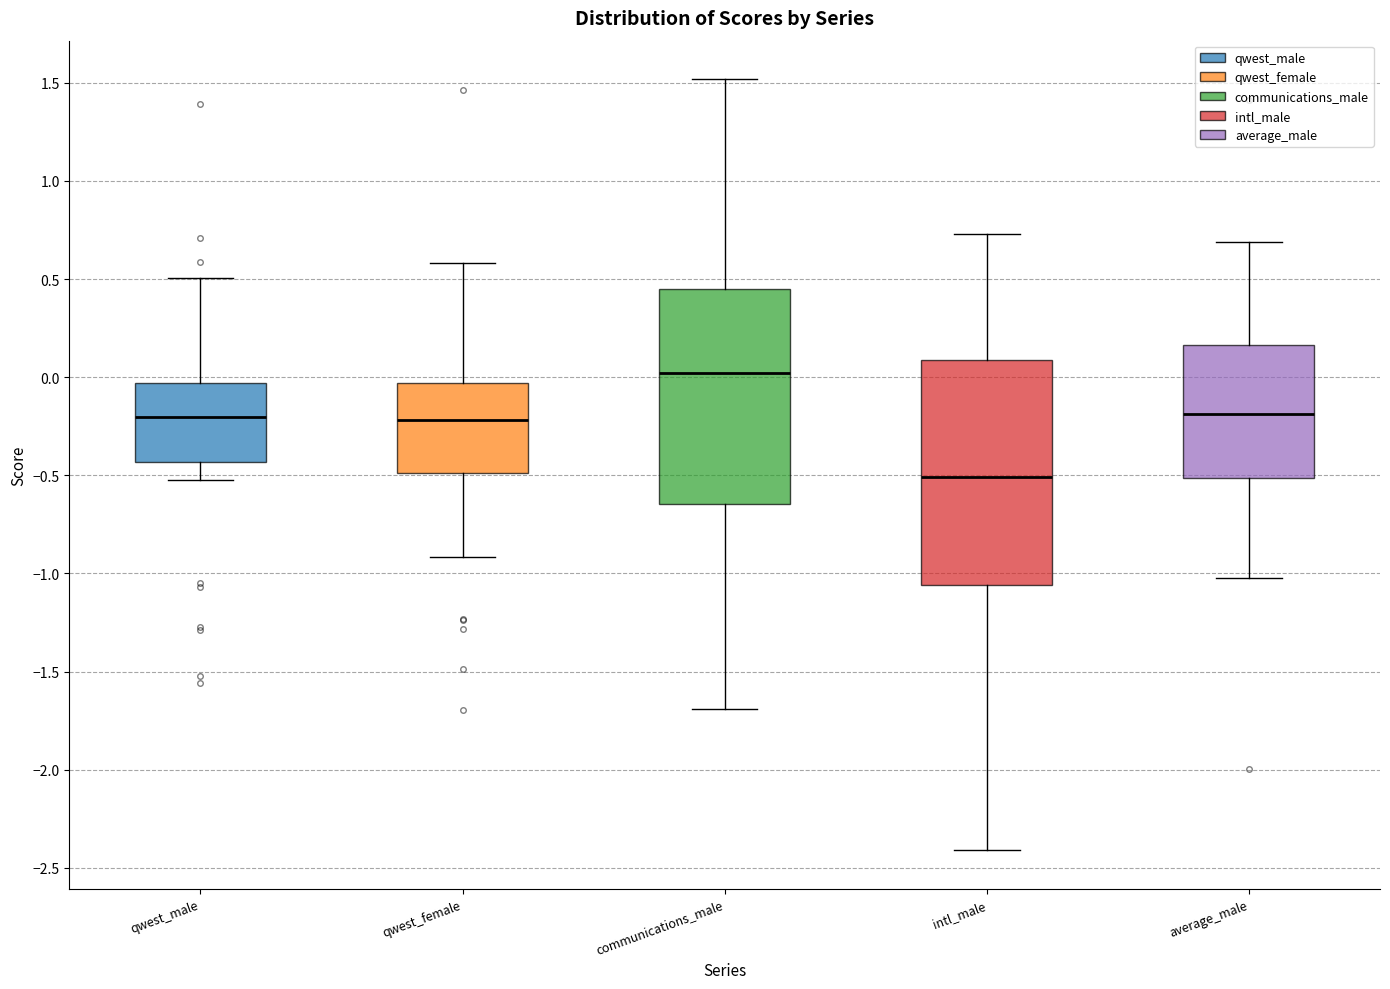

Reading left to right, transcribe this box plot: for each box, give where its median line is, the range the box spans, and where its two whiskers end, as read against the y-axis. The values are not printed on the chart, so give them approximately, as read against the axis.

qwest_male: median -0.20, box -0.45 to -0.05, whiskers -0.50 to 0.50
qwest_female: median -0.20, box -0.50 to -0.05, whiskers -0.90 to 0.60
communications_male: median 0.00, box -0.65 to 0.45, whiskers -1.70 to 1.50
intl_male: median -0.50, box -1.05 to 0.10, whiskers -2.40 to 0.75
average_male: median -0.20, box -0.50 to 0.15, whiskers -1.00 to 0.70